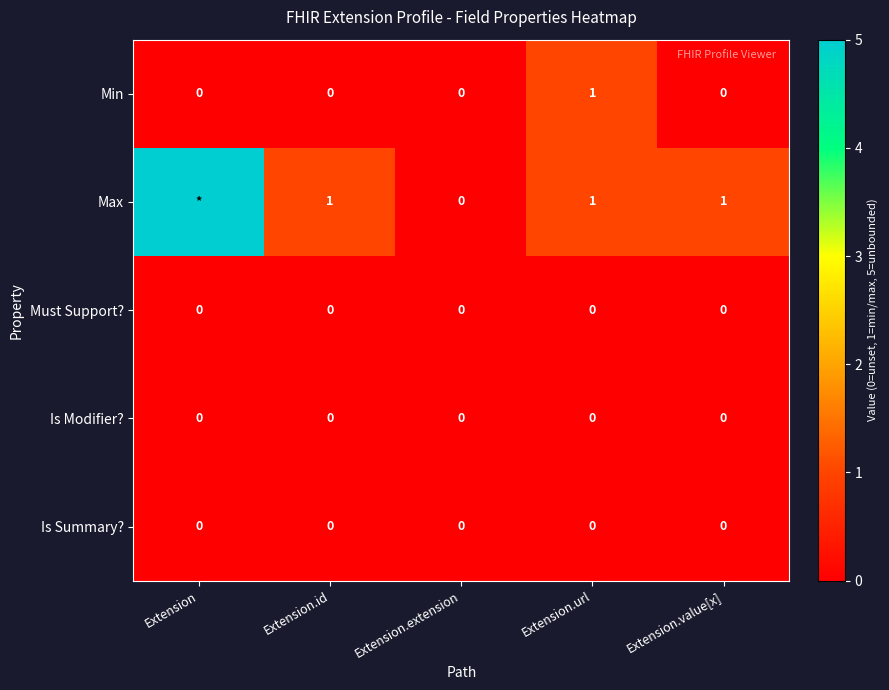

Is the value of Must Support? at Extension.url greater than the value of Max at Extension.id?

No